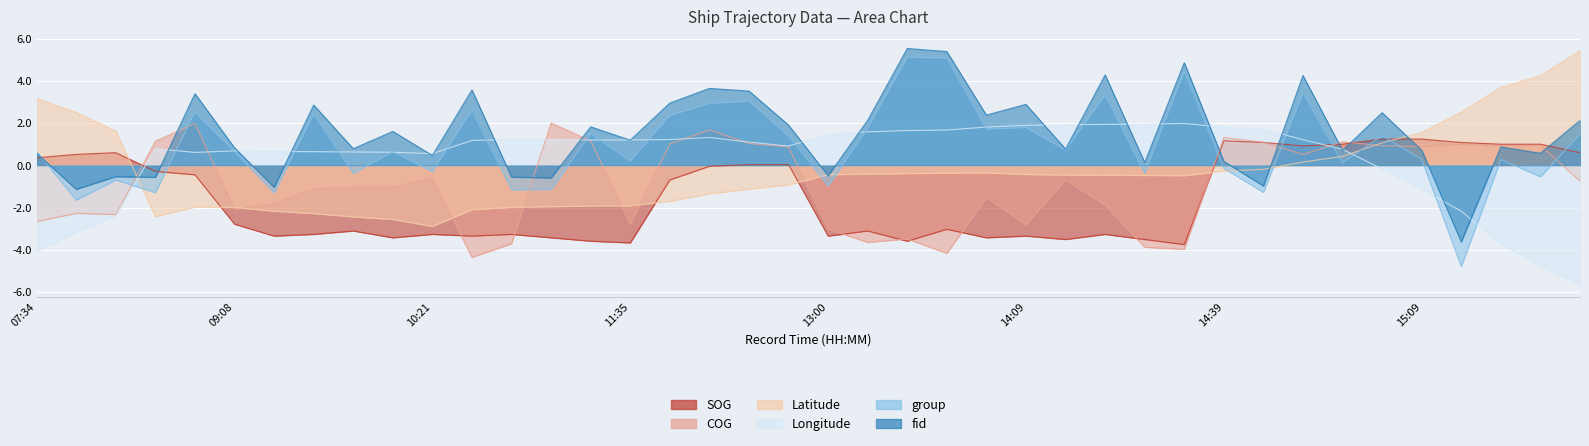

True or false: Longitude has a value of -2.2 at 15:21.

True